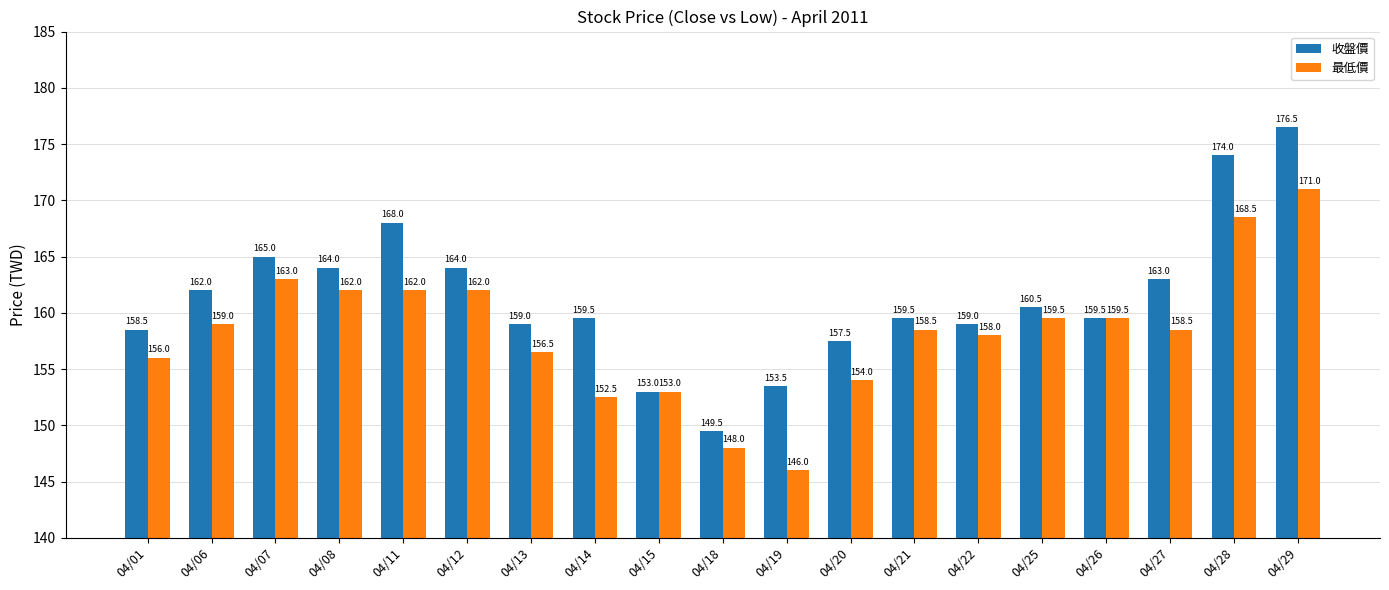

What is the difference between the highest and lowest values at 04/29?

5.5